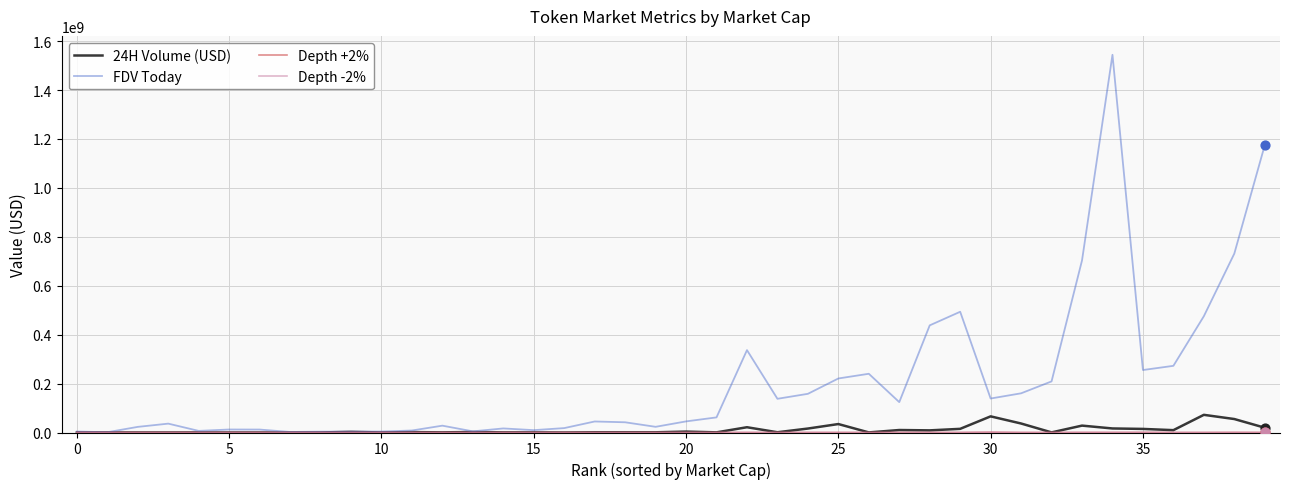

Which series has the widest spread of values?

FDV Today